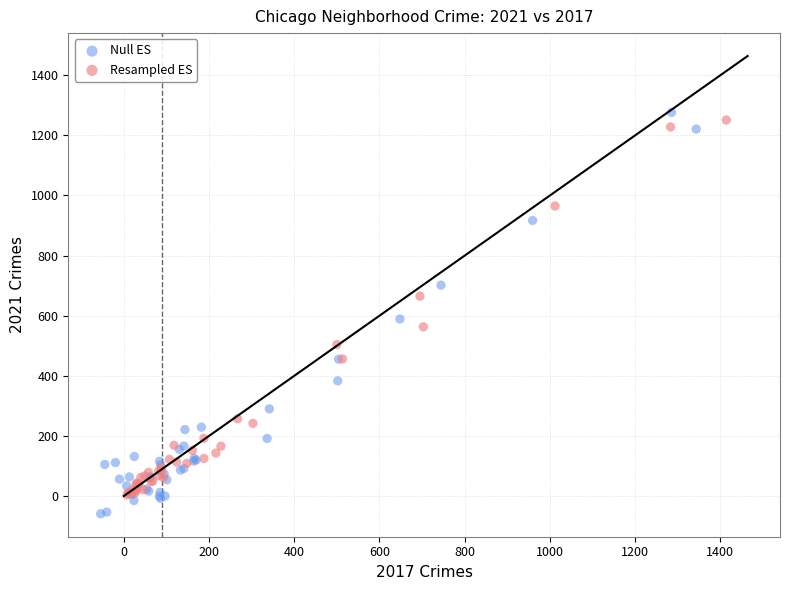

Which series contains the highest Y value?

Null ES